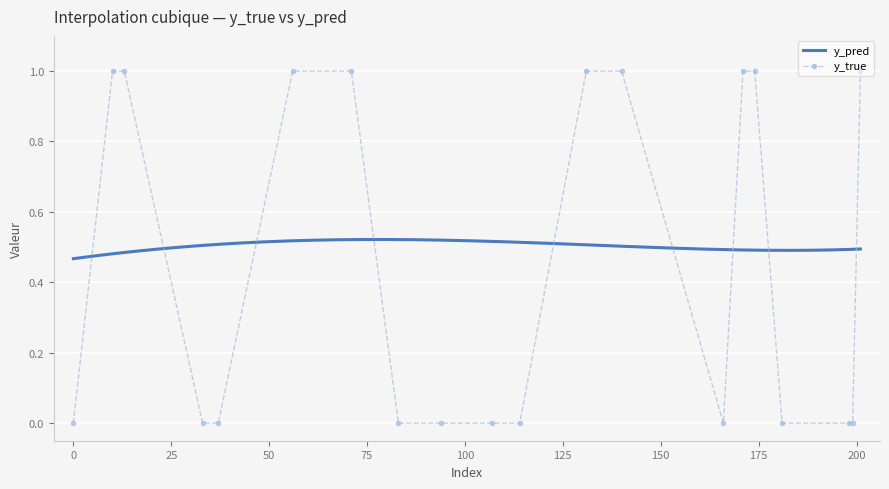

True or false: the data shows 1 at 10.

True